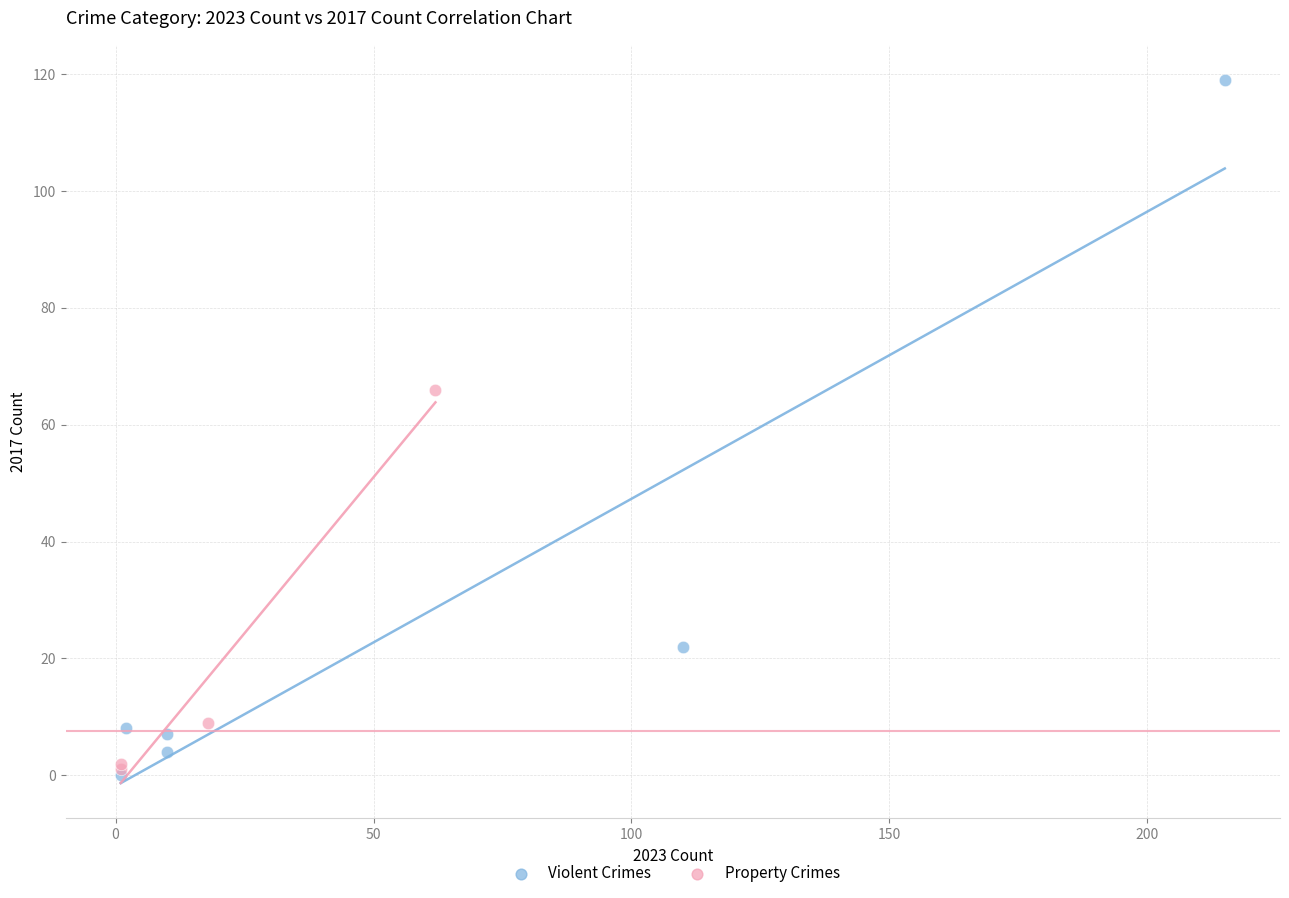

Which series has the widest spread of Y values?

Violent Crimes